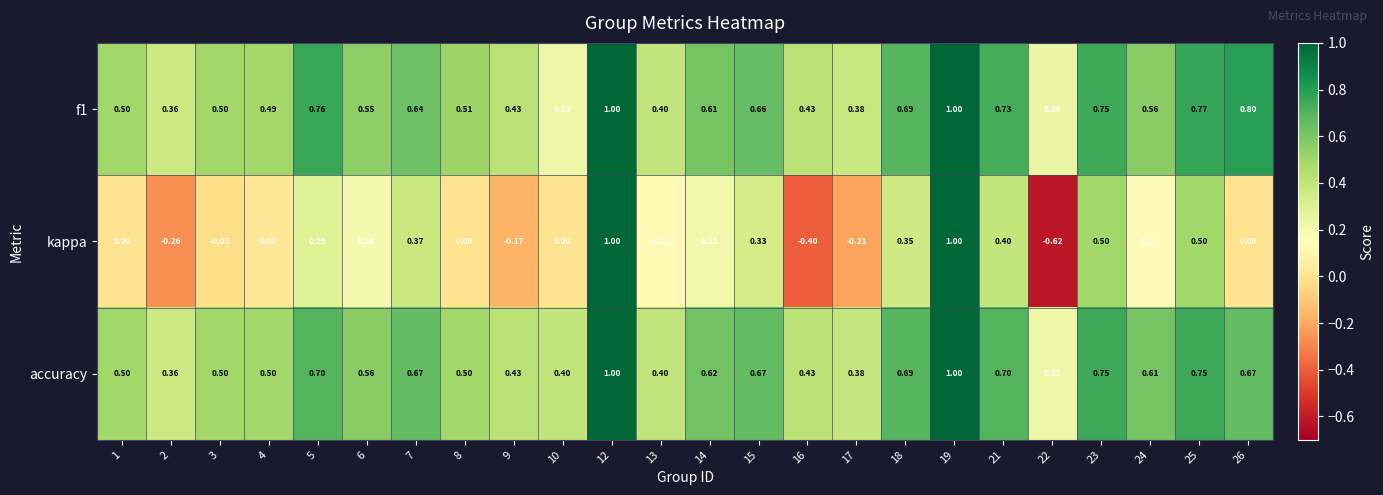

Which series has the largest total across all categories?

accuracy